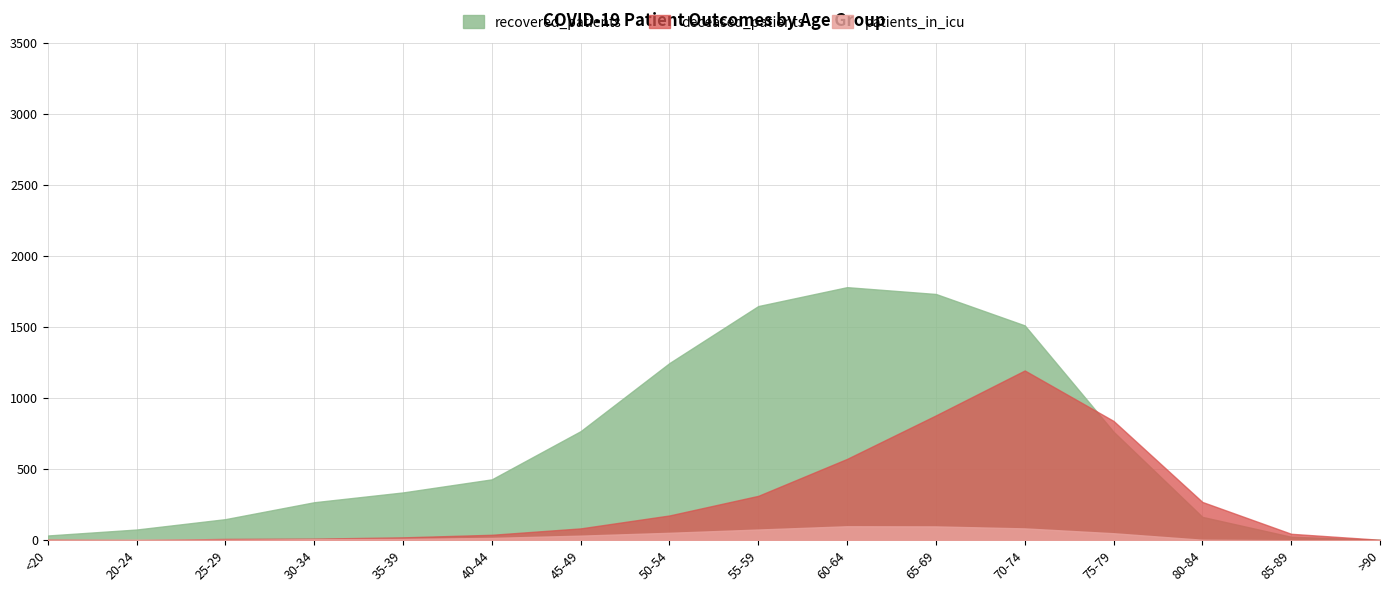

Which series has the largest range (max minus min)?

recovered_patients